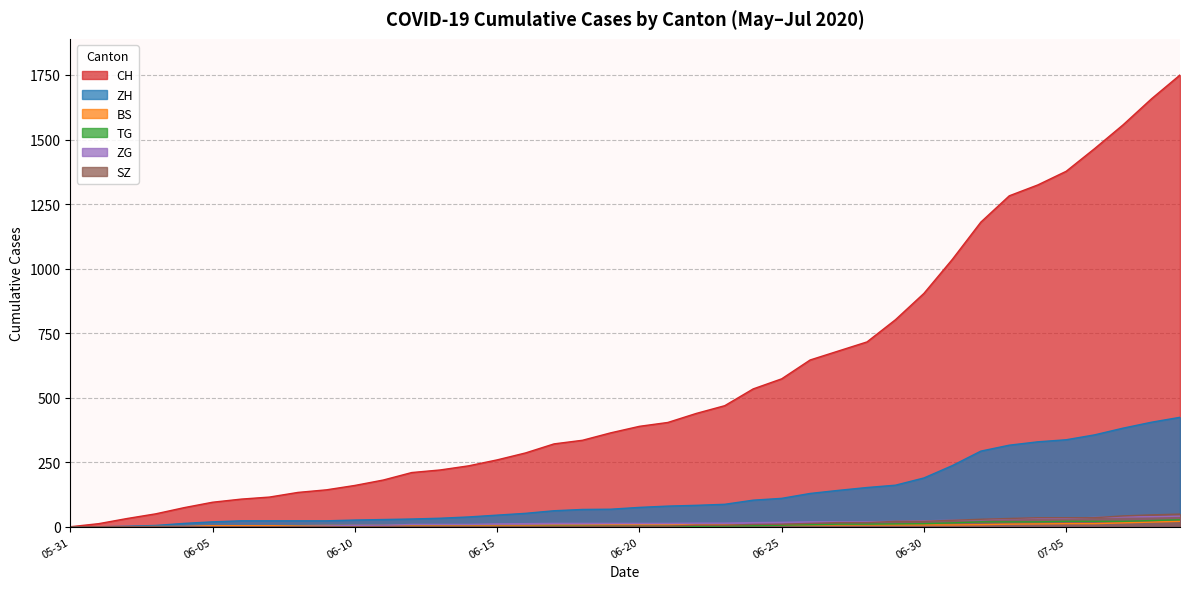

Which series has the largest total across all categories?

CH